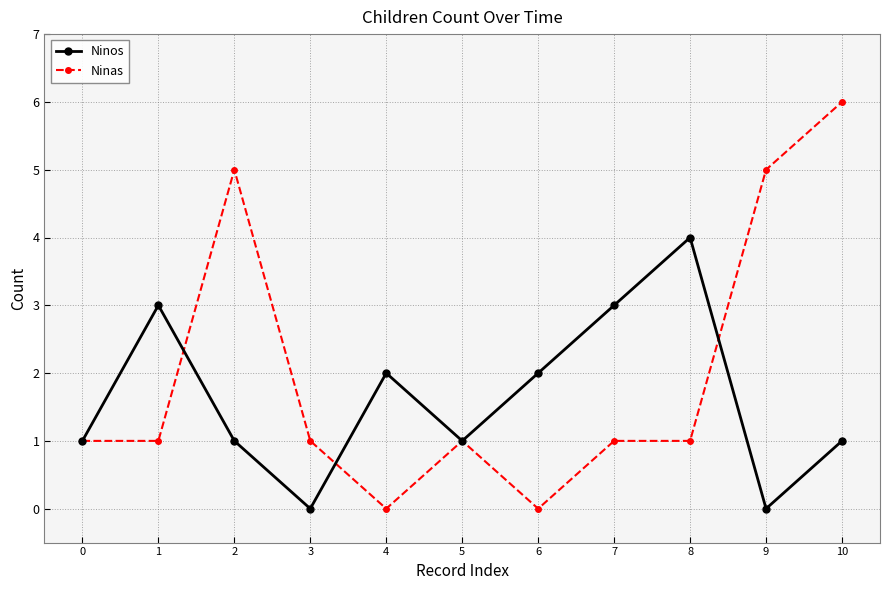

Reading left to right, what are all the values shown in this chart?

Ninos: 1	3	1	0	2	1	2	3	4	0	1
Ninas: 1	1	5	1	0	1	0	1	1	5	6